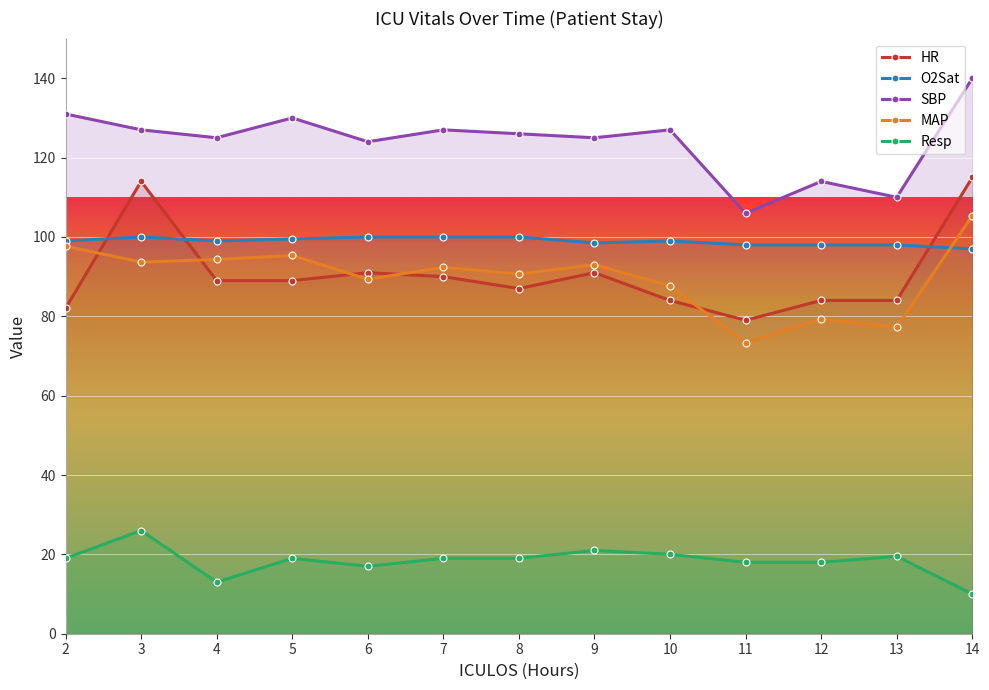

True or false: O2Sat has a value of 99.0 at 10.

True